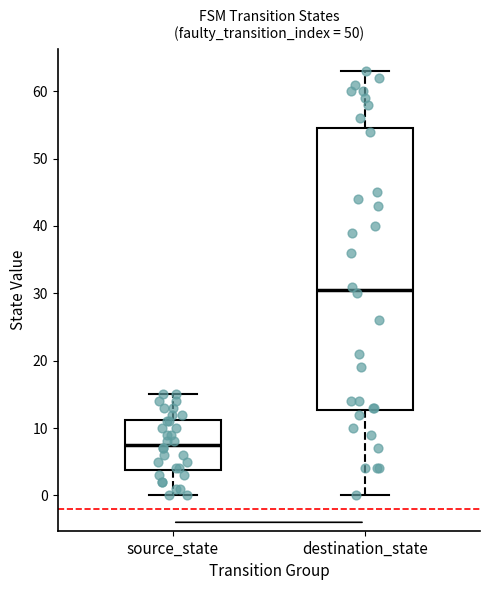

Reading left to right, transcribe this box plot: for each box, give where its median line is, the range the box spans, and where its two whiskers end, as read against the y-axis. The values are not printed on the chart, so give them approximately, as read against the axis.

source_state: median 8, box 4 to 11, whiskers 0 to 15
destination_state: median 31, box 13 to 55, whiskers 0 to 63